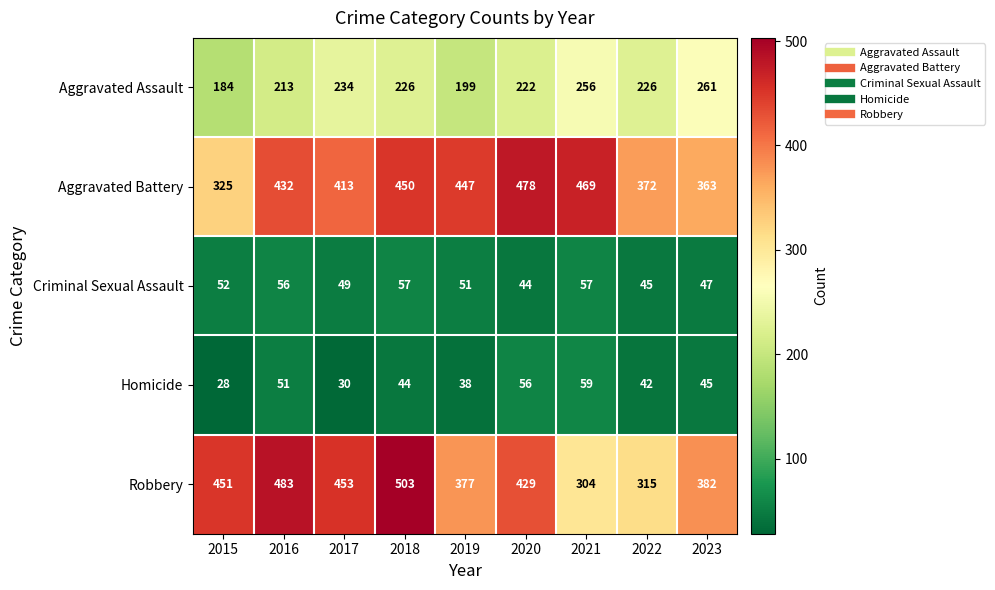

What is the difference between the highest and lowest values at 2023?

337